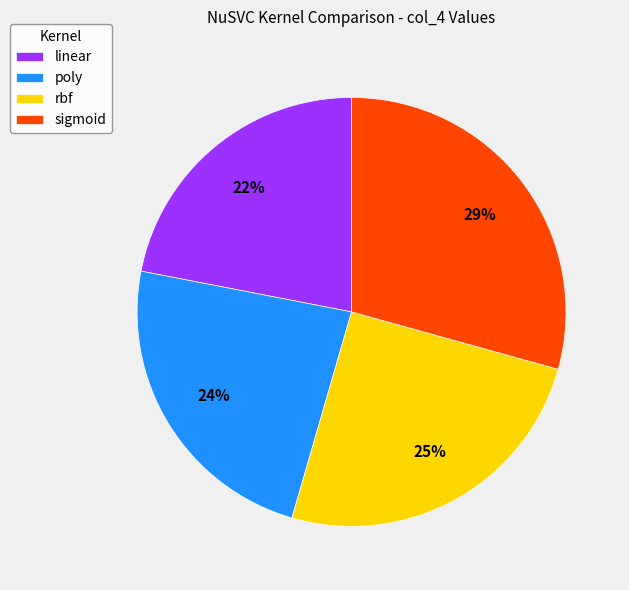

To the nearest percent, what is the combined percentage of sigmoid and rbf?

54%